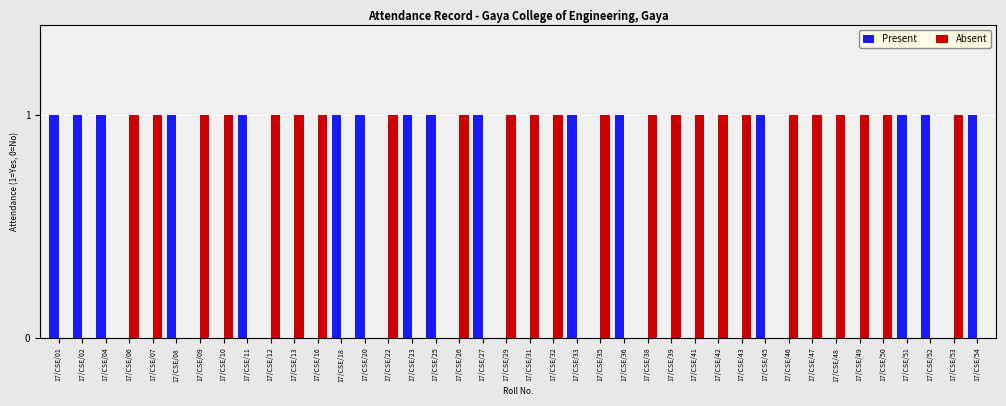

Are the bars horizontal?

No